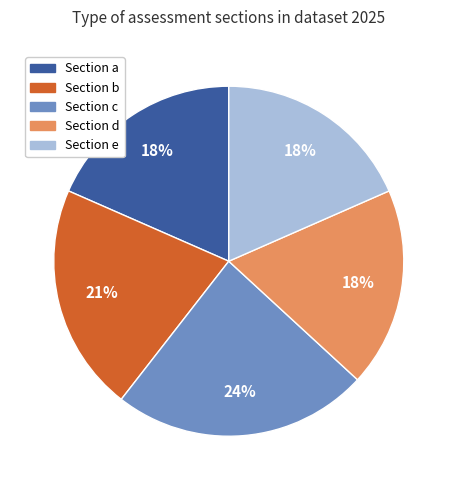

To the nearest percent, what is the average slice percentage?

20%